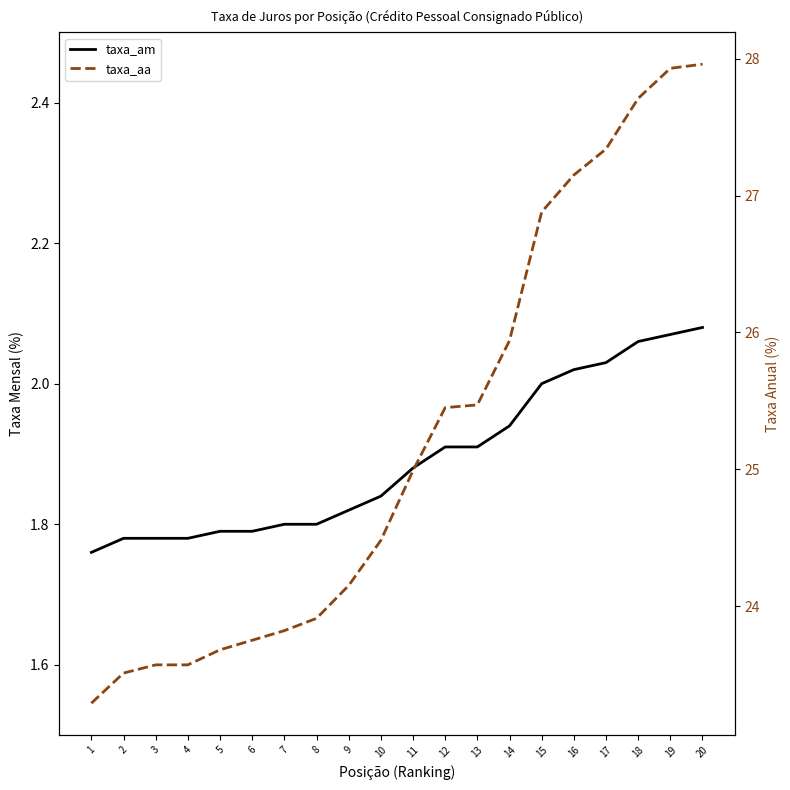

At which label is taxa_am closest to 1?

1